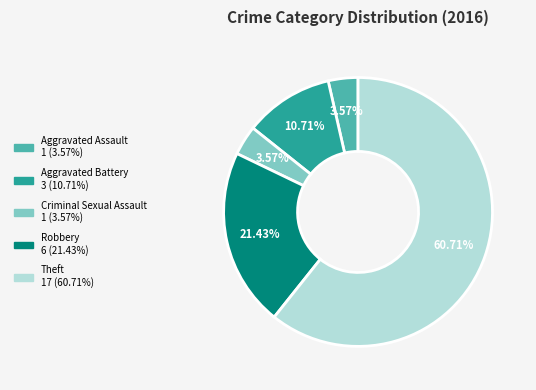

How much of the chart is everything except Criminal Sexual Assault?

96.4%